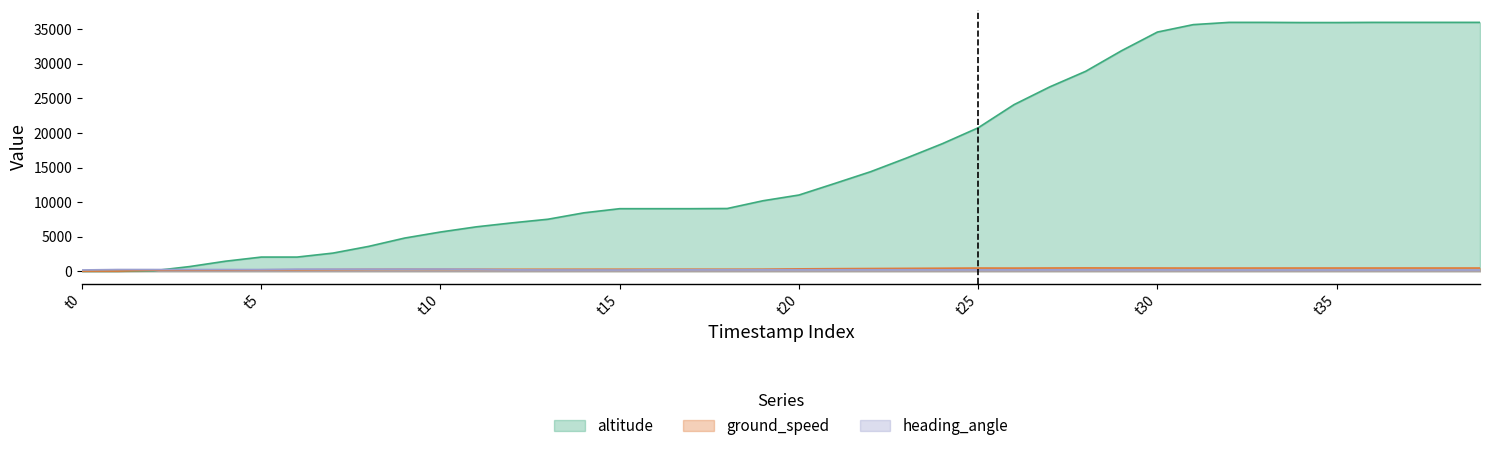

What is the sum of all altitude values?

662350